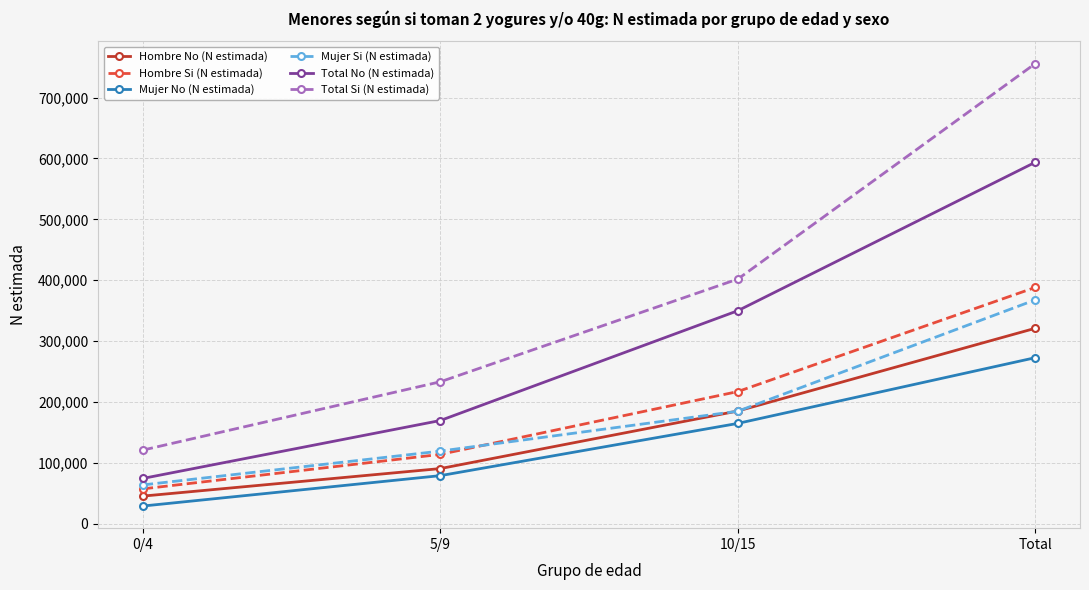

What is the sum of the Total Si (N estimada) values at 5/9 and 0/4?

354114